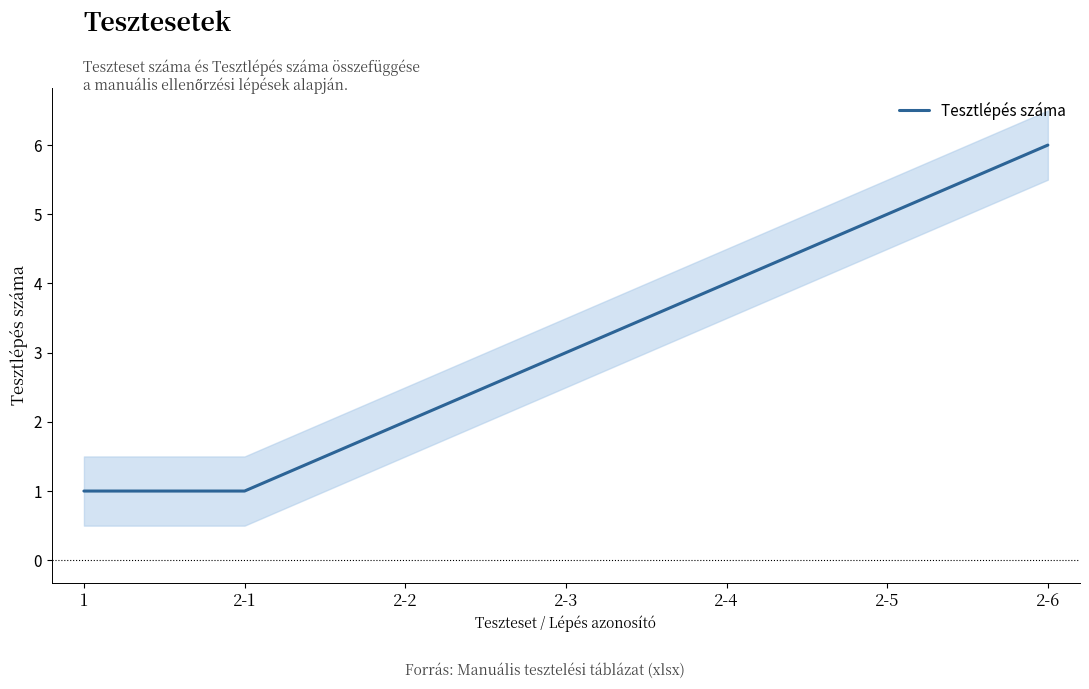

List the labels in order of value, smallest first.

1, 2-1, 2-2, 2-3, 2-4, 2-5, 2-6